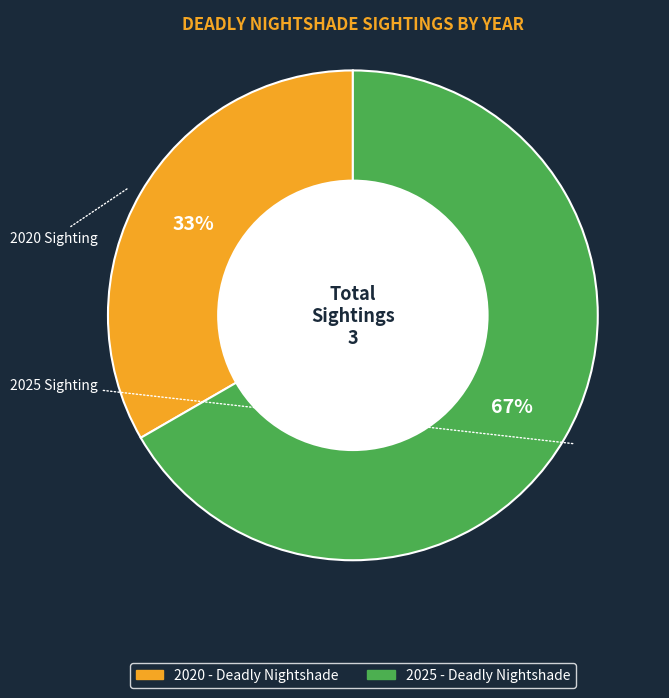

To the nearest percent, what is the average slice percentage?

50%